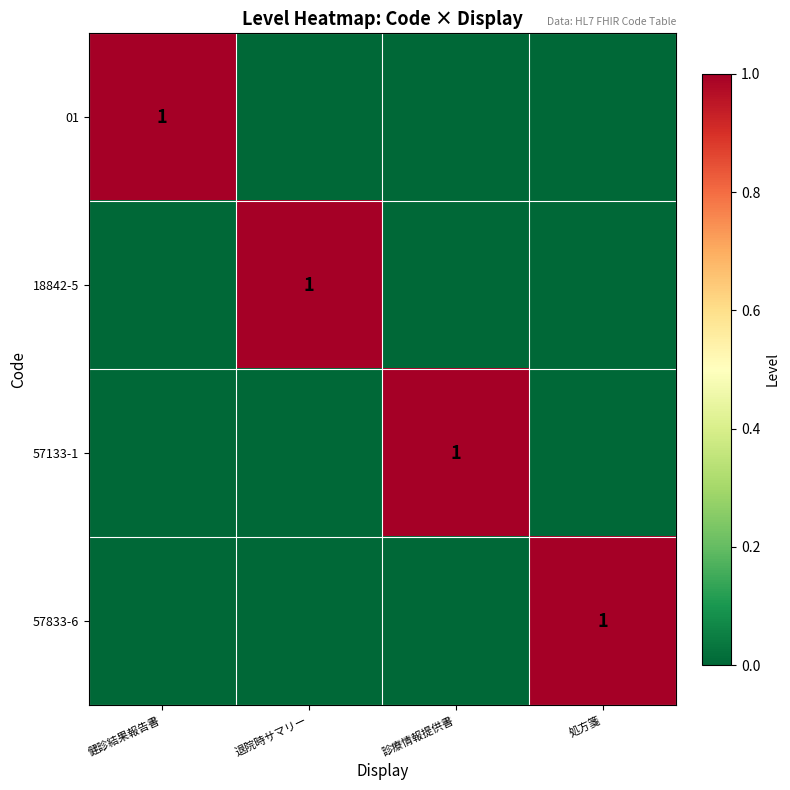

Which category has the highest value across all series?

健診結果報告書